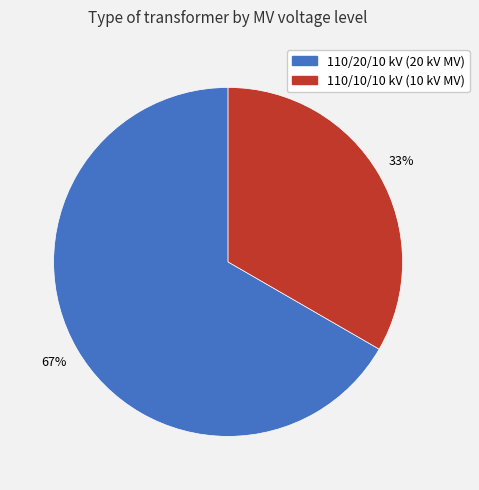

To the nearest percent, what is the average slice percentage?

50%